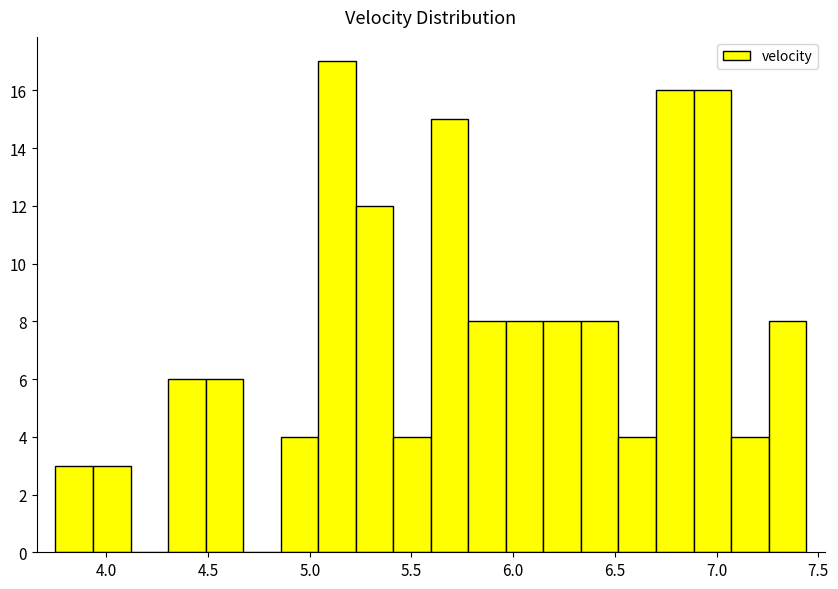

Read against the x-axis, roughly where is the centre of the tallest bar?

5.15